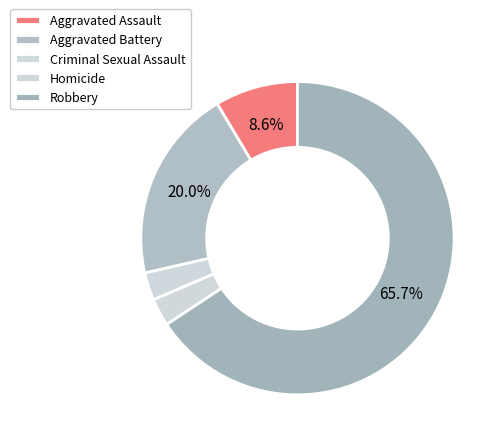

Rank the categories by value from highest to lowest.

Robbery, Aggravated Battery, Aggravated Assault, Homicide, Criminal Sexual Assault